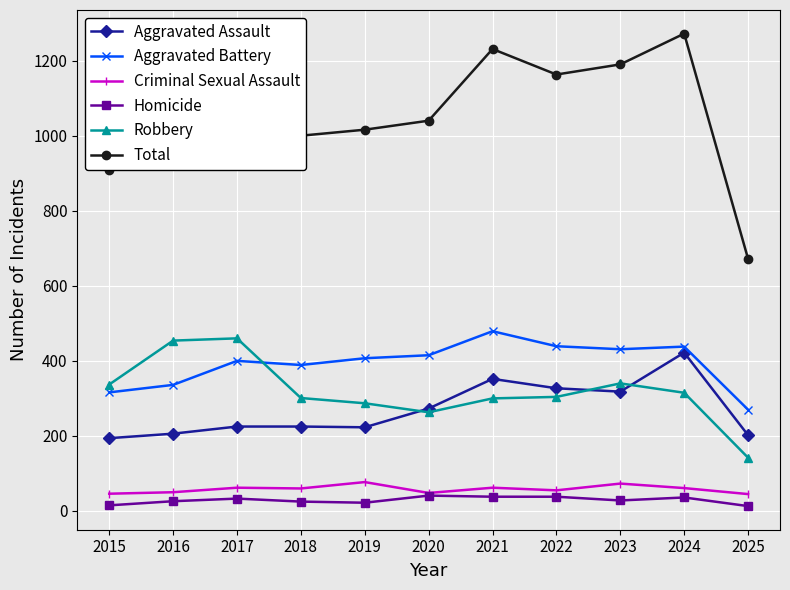

How many data points in Criminal Sexual Assault are less than 60?

5